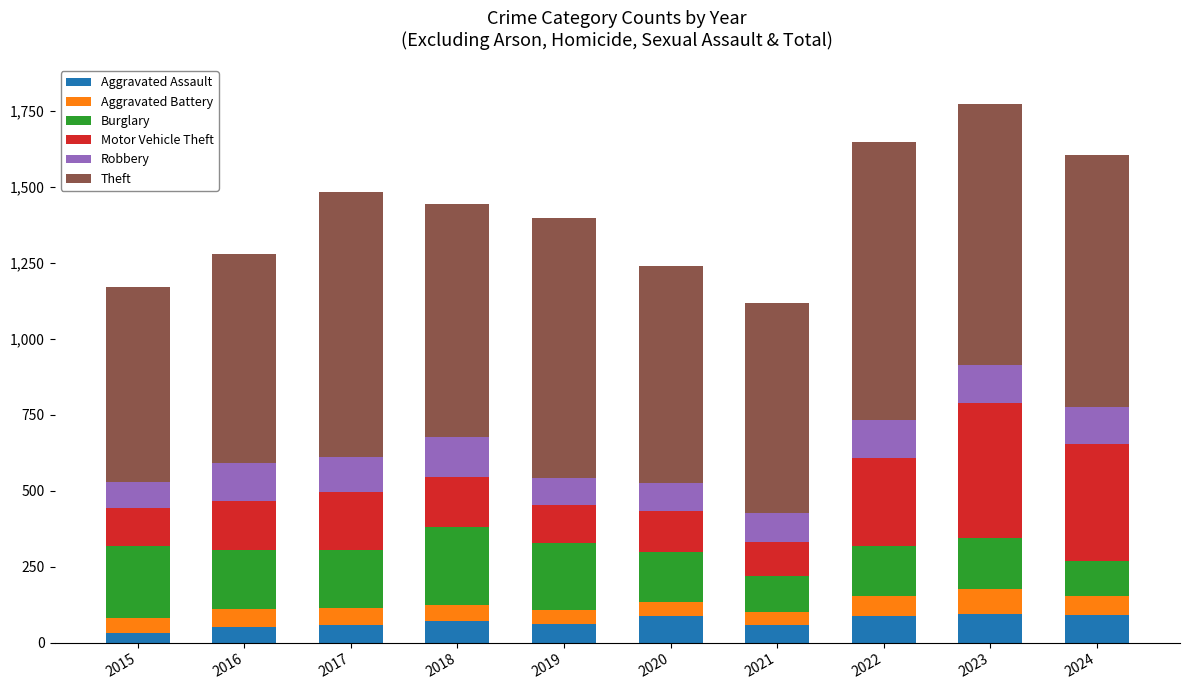

What is the highest value of the Aggravated Assault series?

93